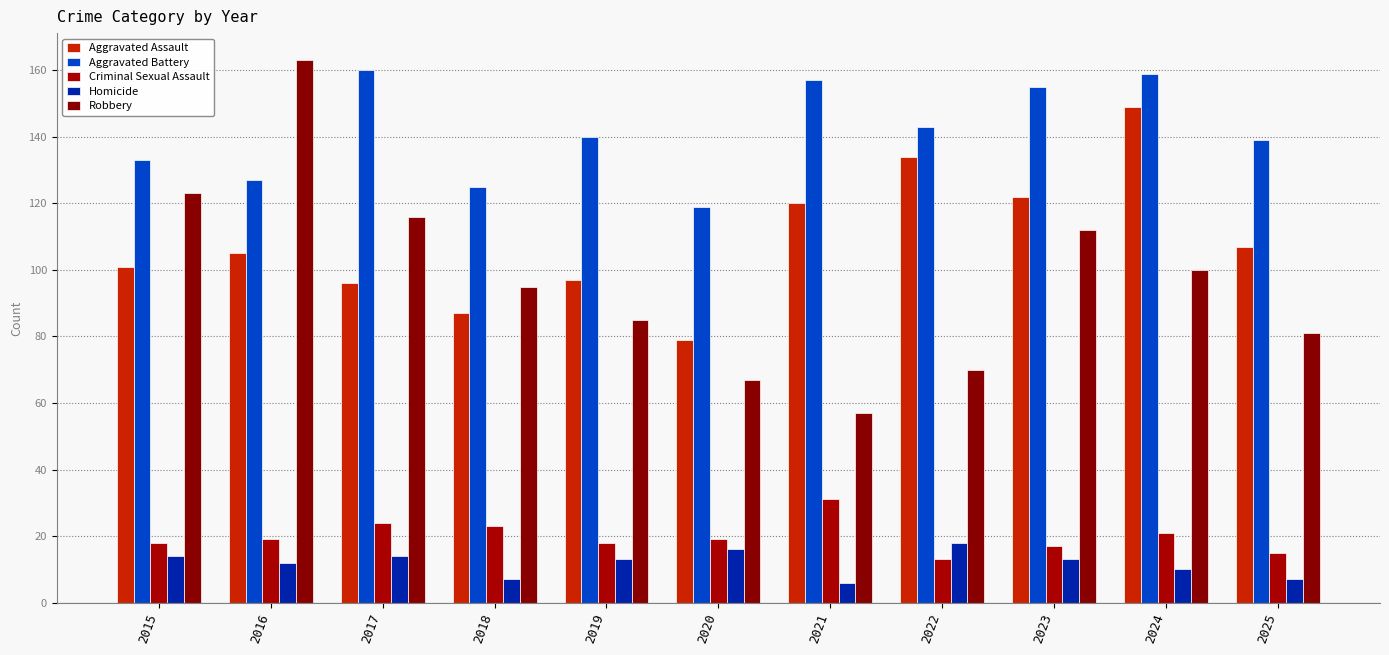

How many groups of bars are there?

11